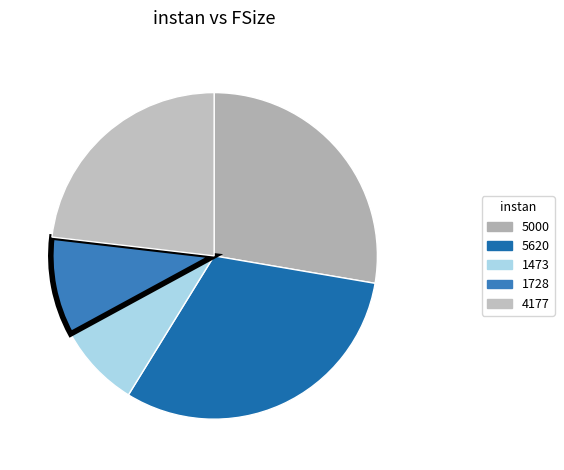

Does 5000 account for over 50% of the chart?

No